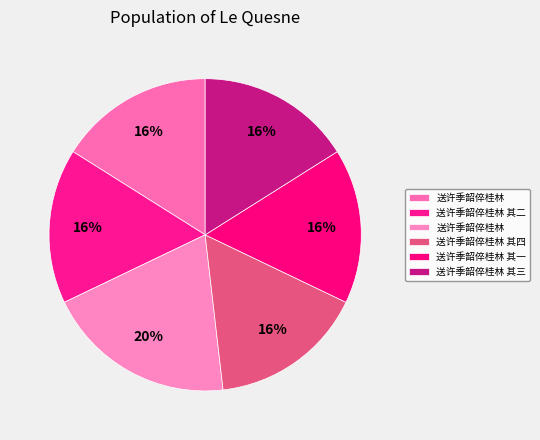

Count the number of slices in the pie.

6